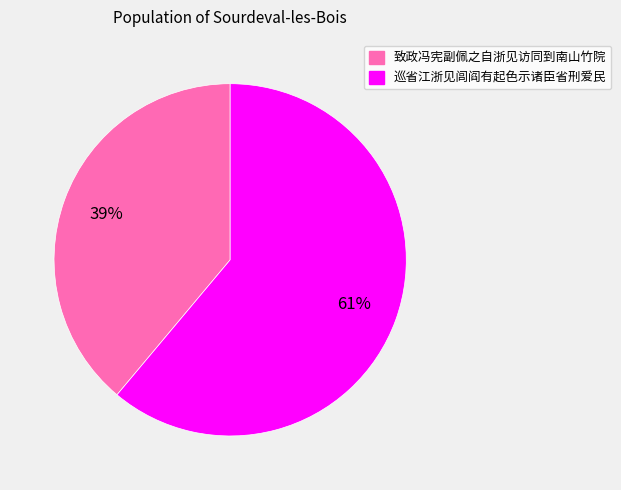

Between 致政冯宪副佩之自浙见访同到南山竹院 and 巡省江浙见闾阎有起色示诸臣省刑爱民, which is larger?

巡省江浙见闾阎有起色示诸臣省刑爱民